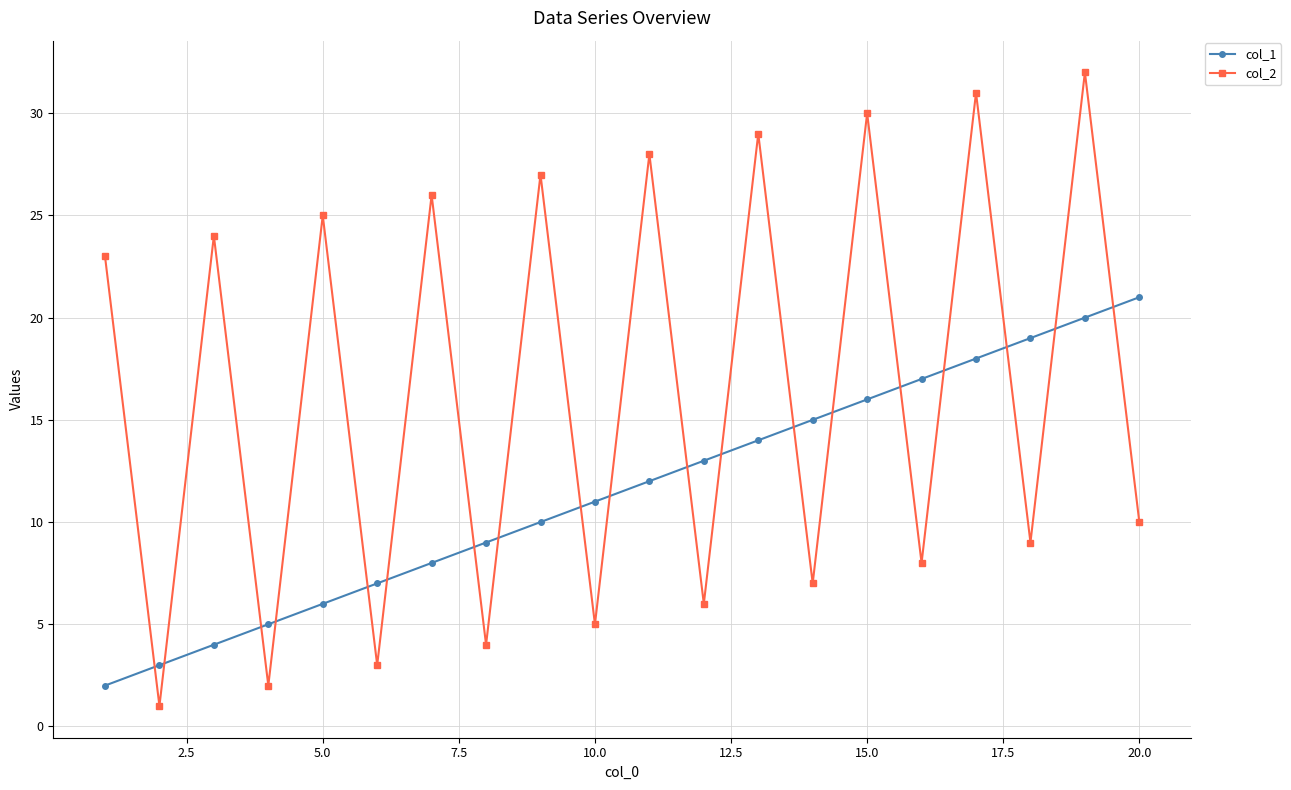

In col_2, how many points are lower than both neighbors (excluding endpoints)?

9